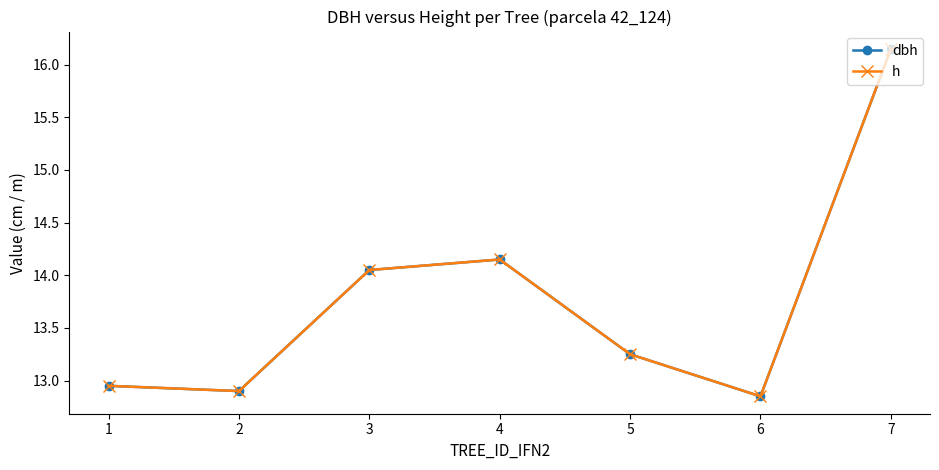

True or false: dbh and h cross at least once.

False